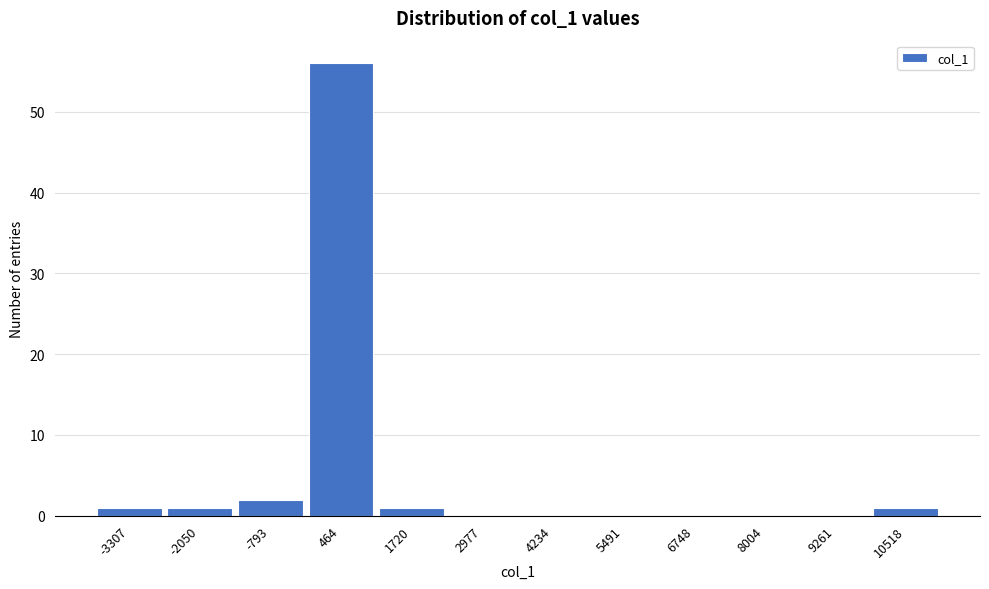

Which range on the x-axis has the tallest bar?

-200 to 1000